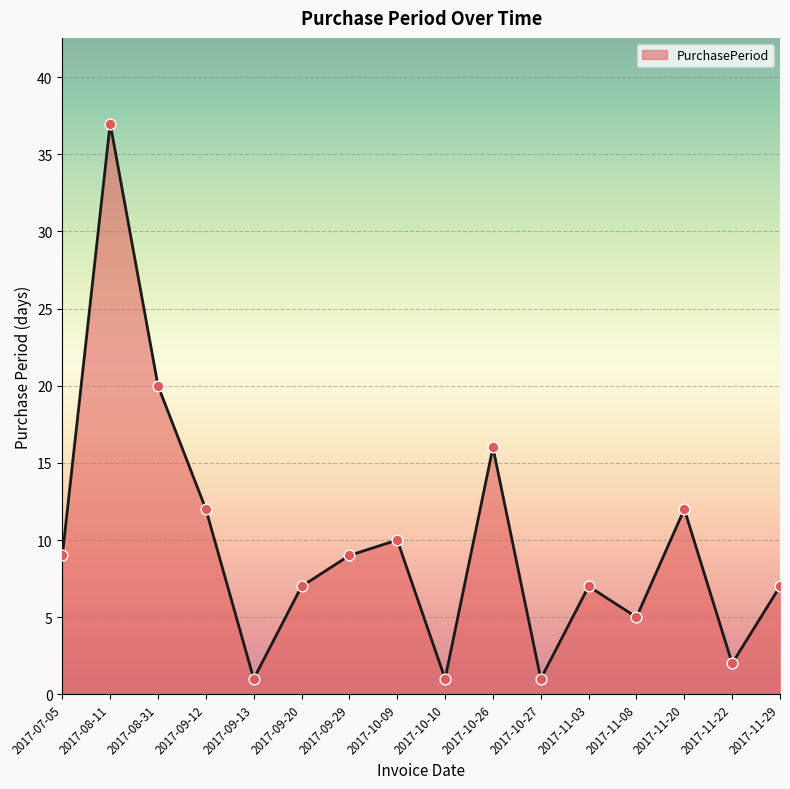

What is the change in value from 2017-09-12 to 2017-11-03?

-5